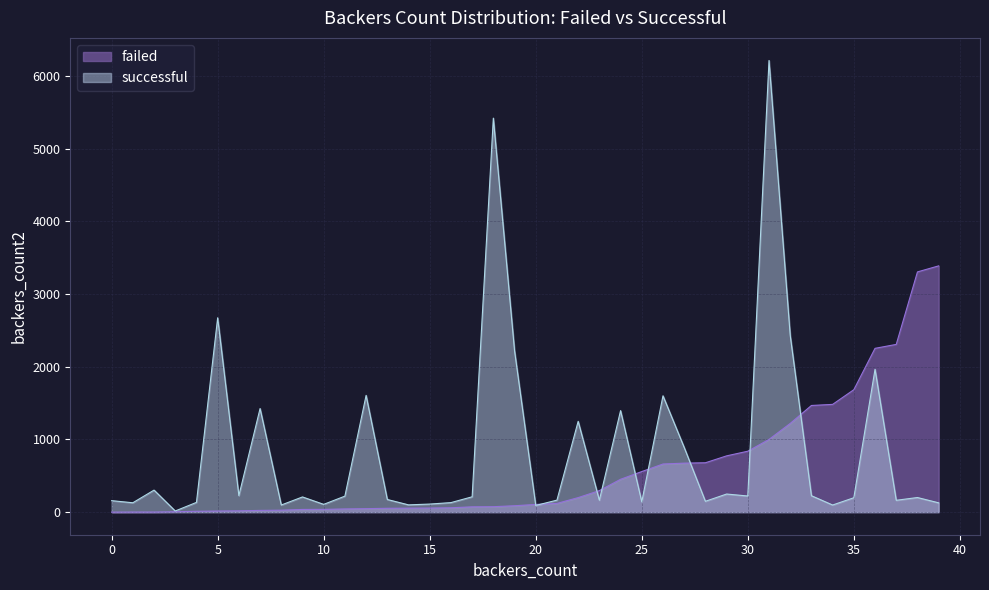

What is the spread (max minus min) of values at 5?

2658